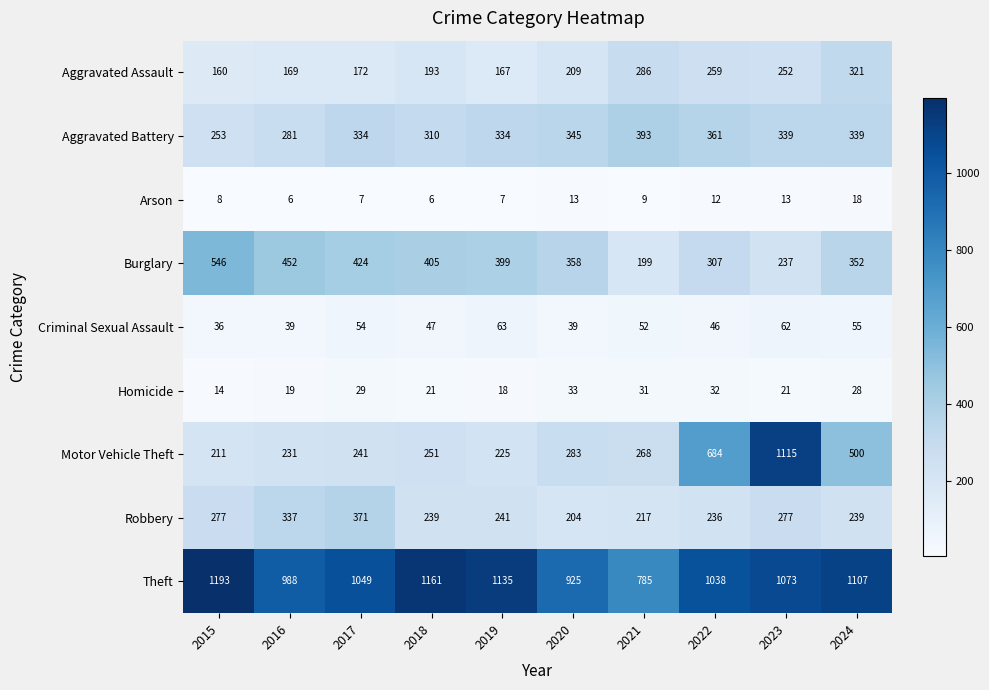

Between 2016 and 2018, which series saw the biggest shift?

Theft